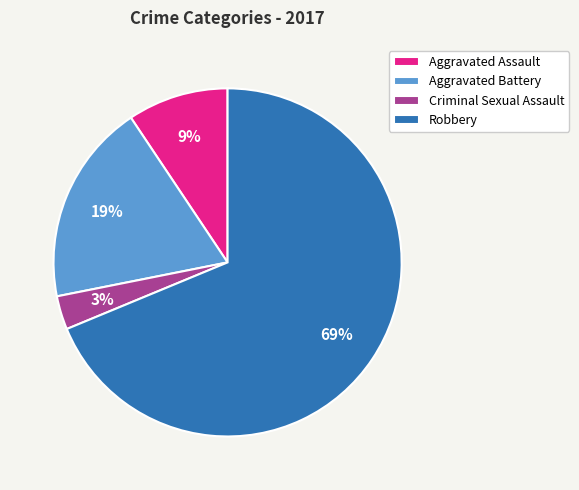

Is there any slice that represents more than half of the pie?

Yes